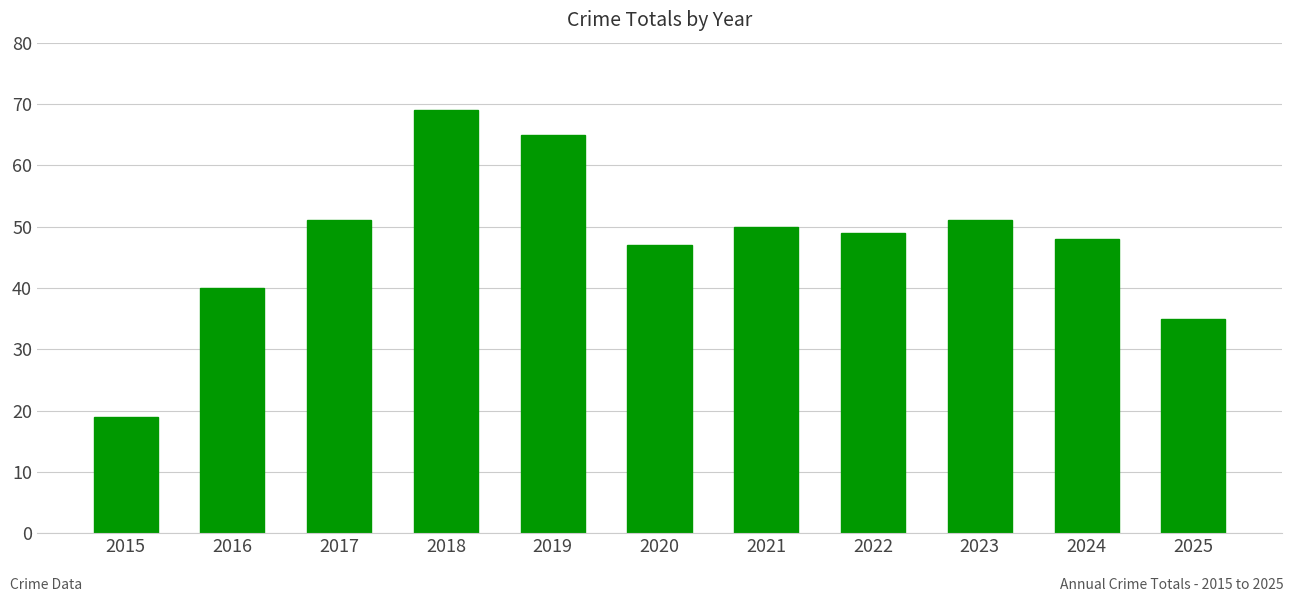

Which has a higher value, 2019 or 2021?

2019